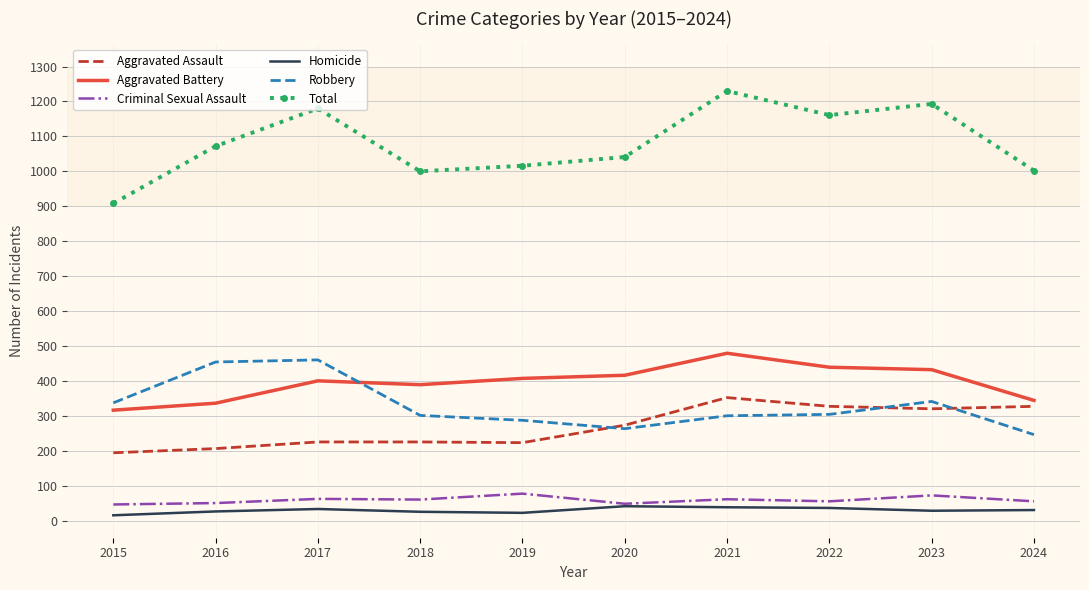

What is the smallest value displayed?

15